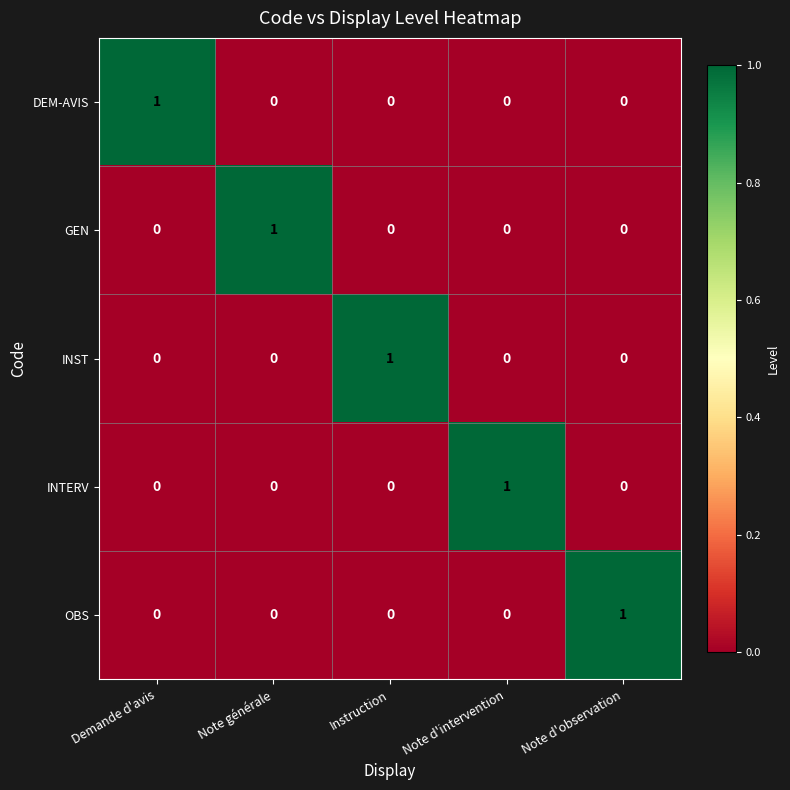

How many OBS values are between 0 and 1?

5